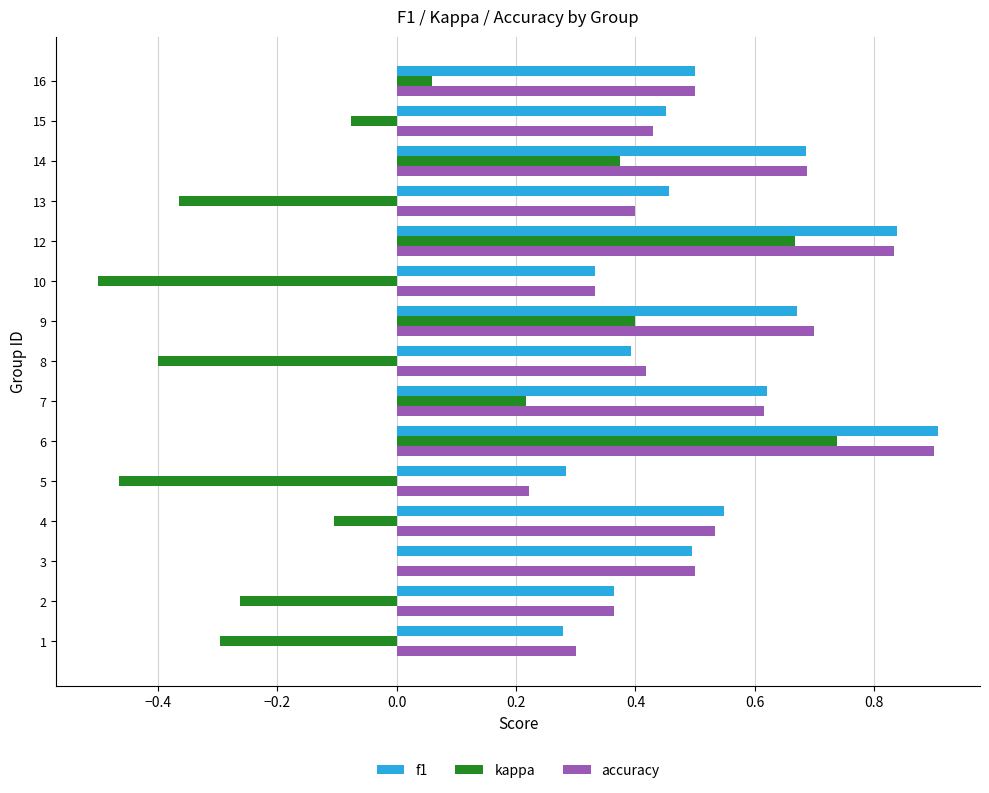

At which category is the sum across all series the highest?

6